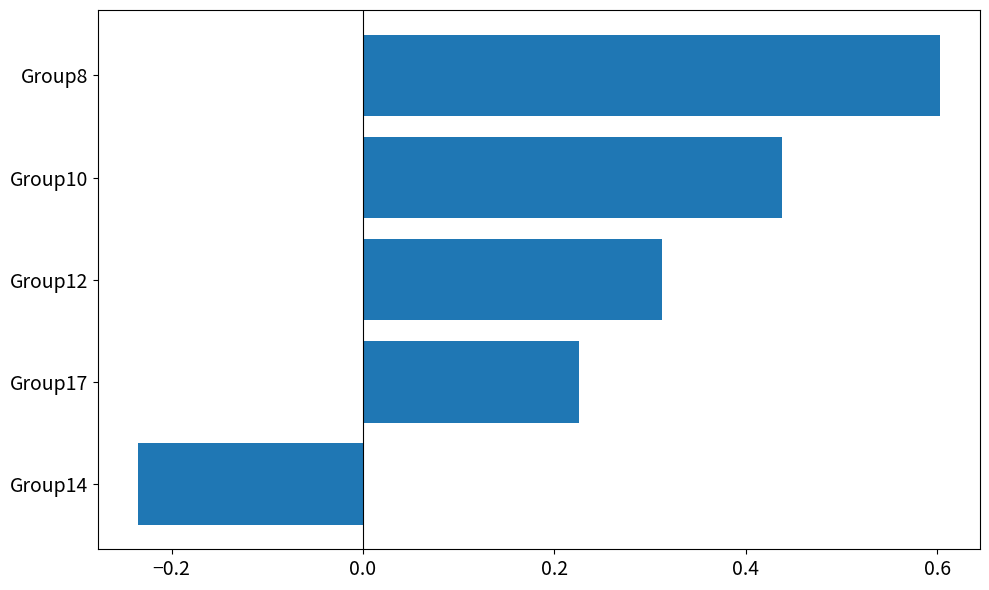

What is the sum of all values?

1.3